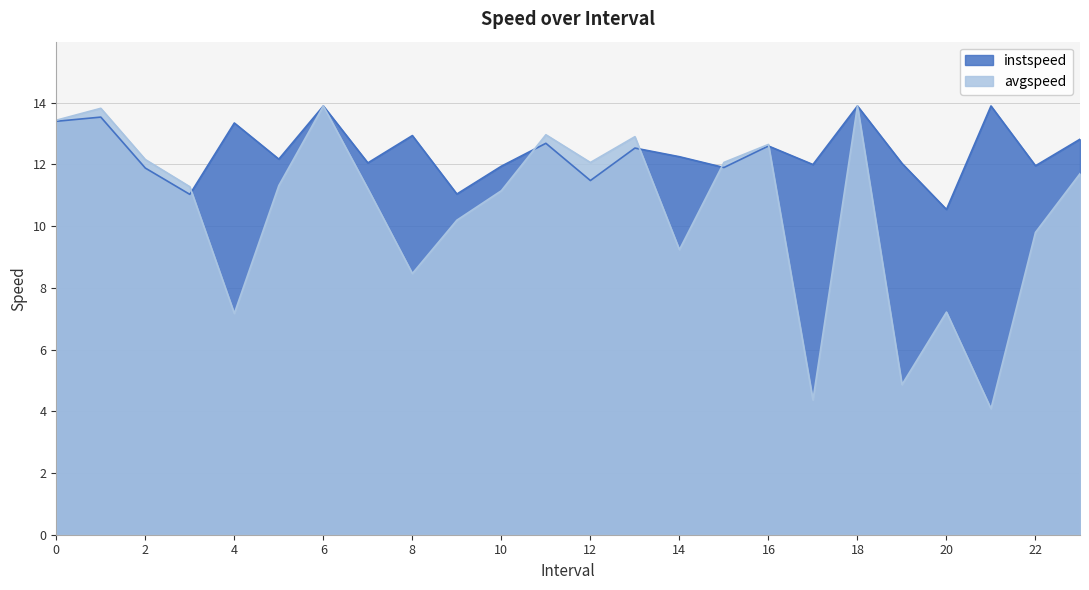

Between 7.0 and 16.0, which series saw the biggest shift?

avgspeed